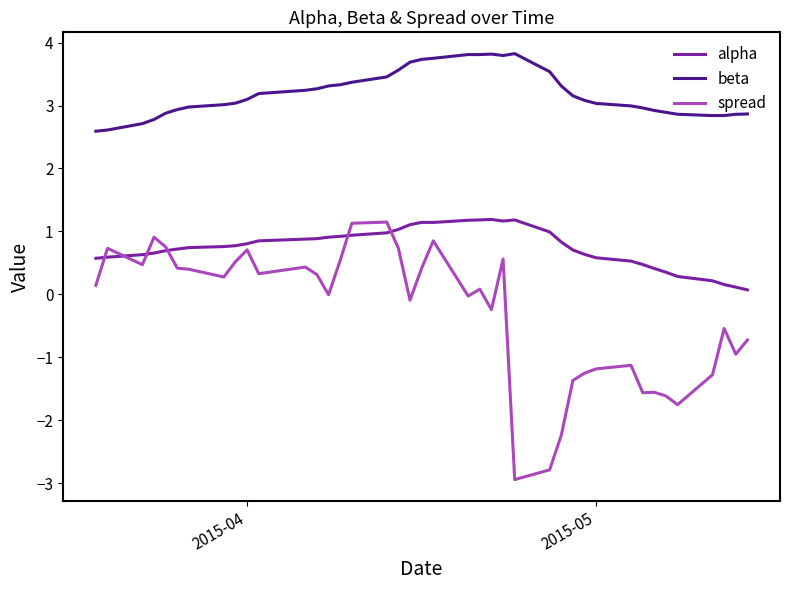

What is the greatest value displayed?

3.8